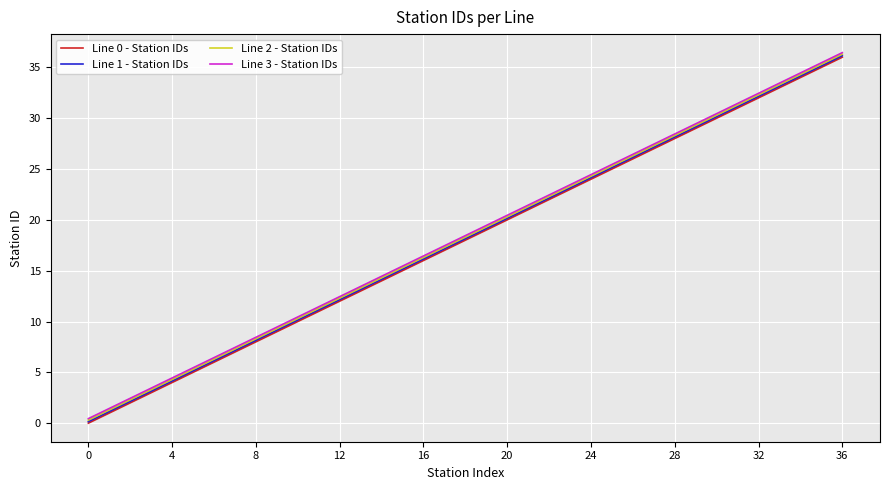

True or false: Line 0 - Station IDs and Line 3 - Station IDs intersect in this chart.

False